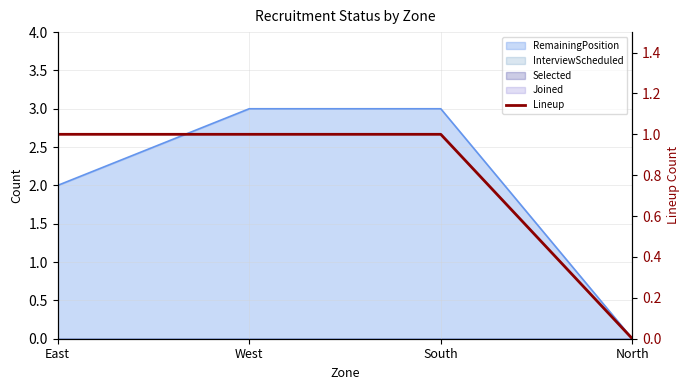

Does the chart have visible grid lines?

Yes